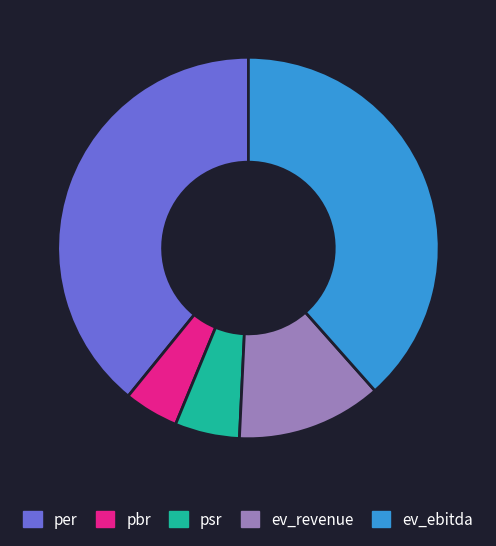

Is it true that ev_ebitda is 38% of the pie?

True